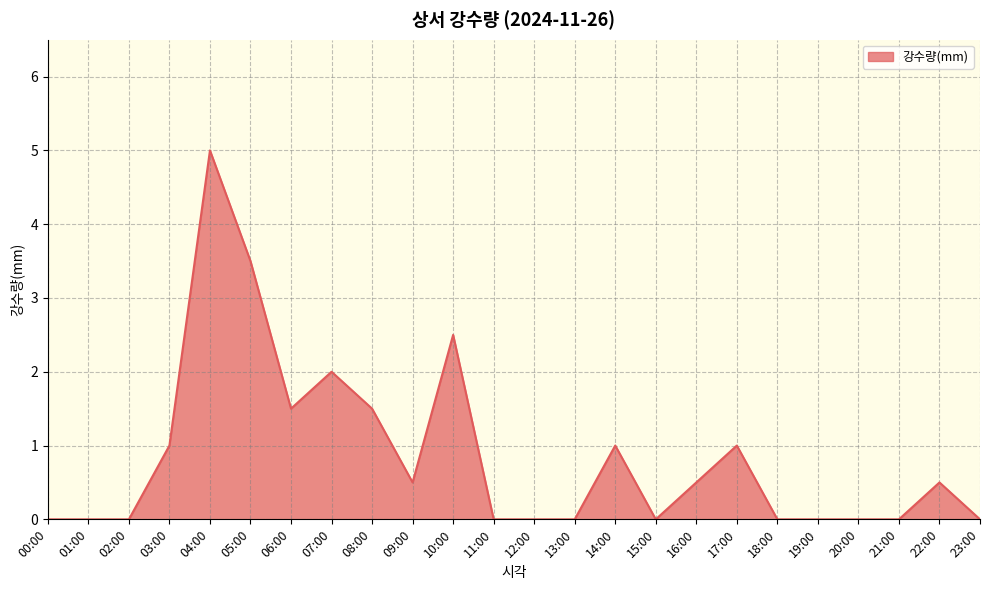

At which category does the chart reach its peak across all series?

04:00